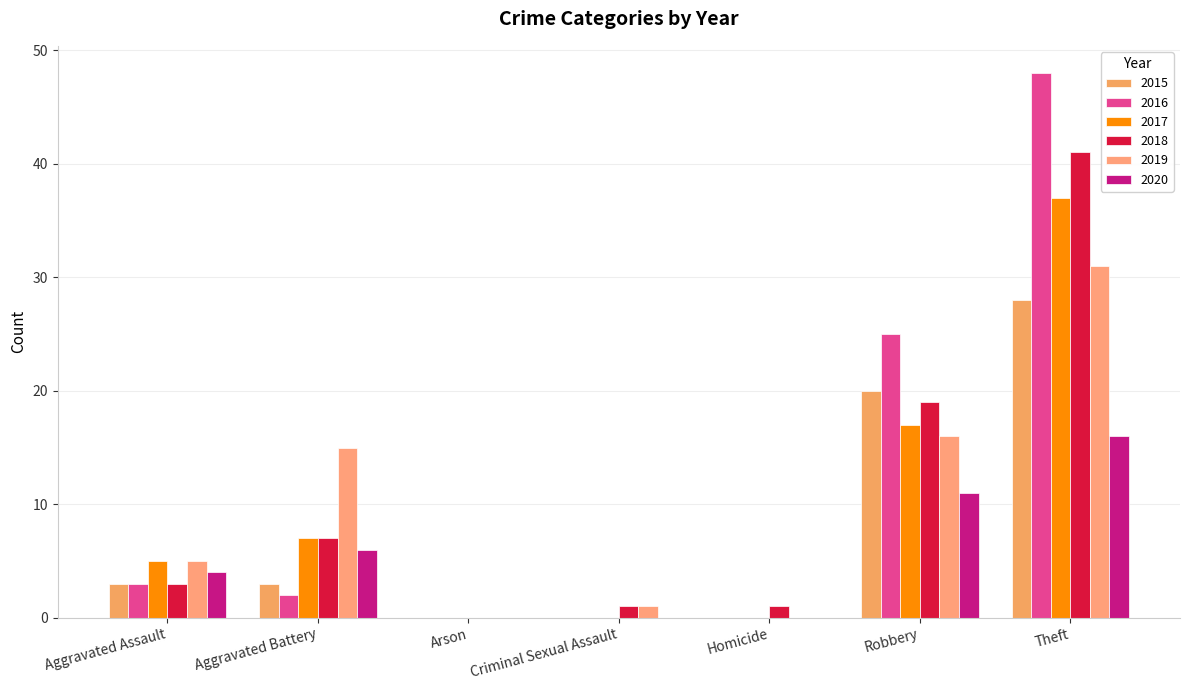

How many groups of bars are there?

7